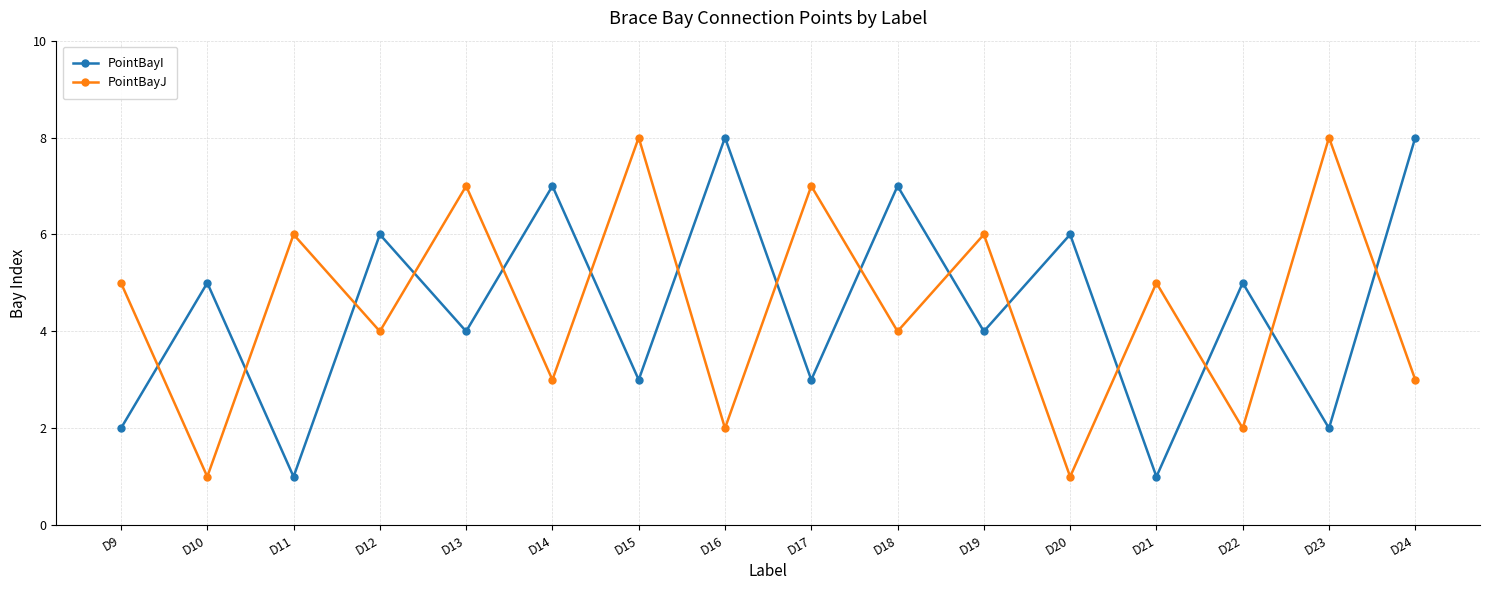

After their last crossing, which series has the higher values: PointBayI or PointBayJ?

PointBayI